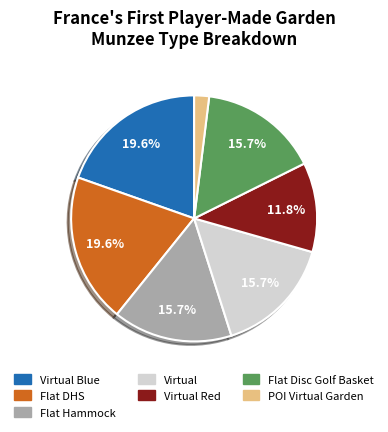

Is there any slice that represents more than half of the pie?

No